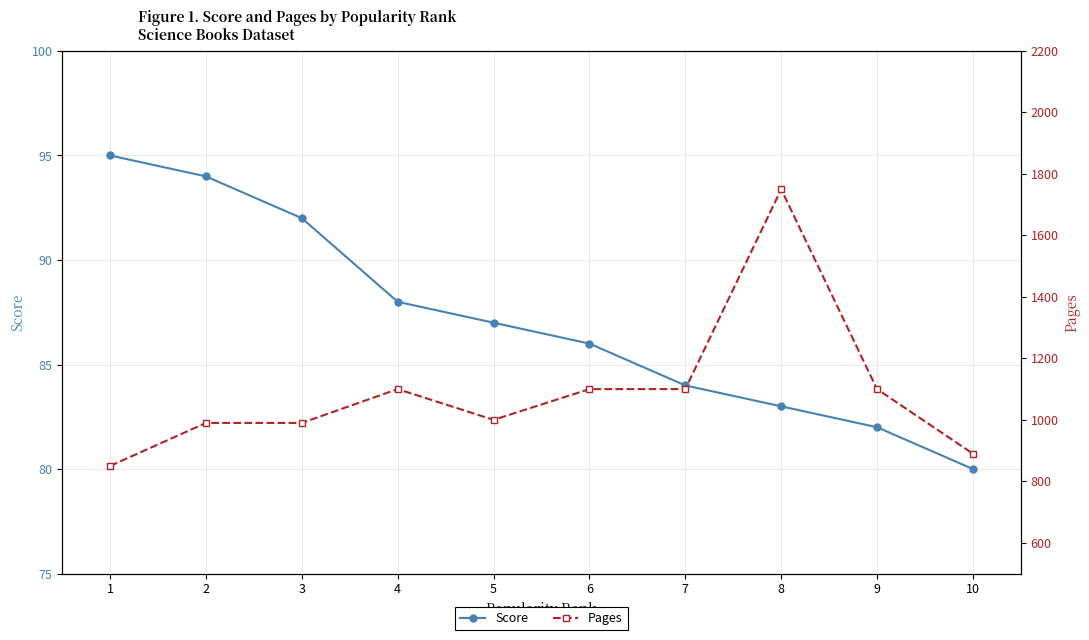

True or false: Pages and Score cross at least once.

False